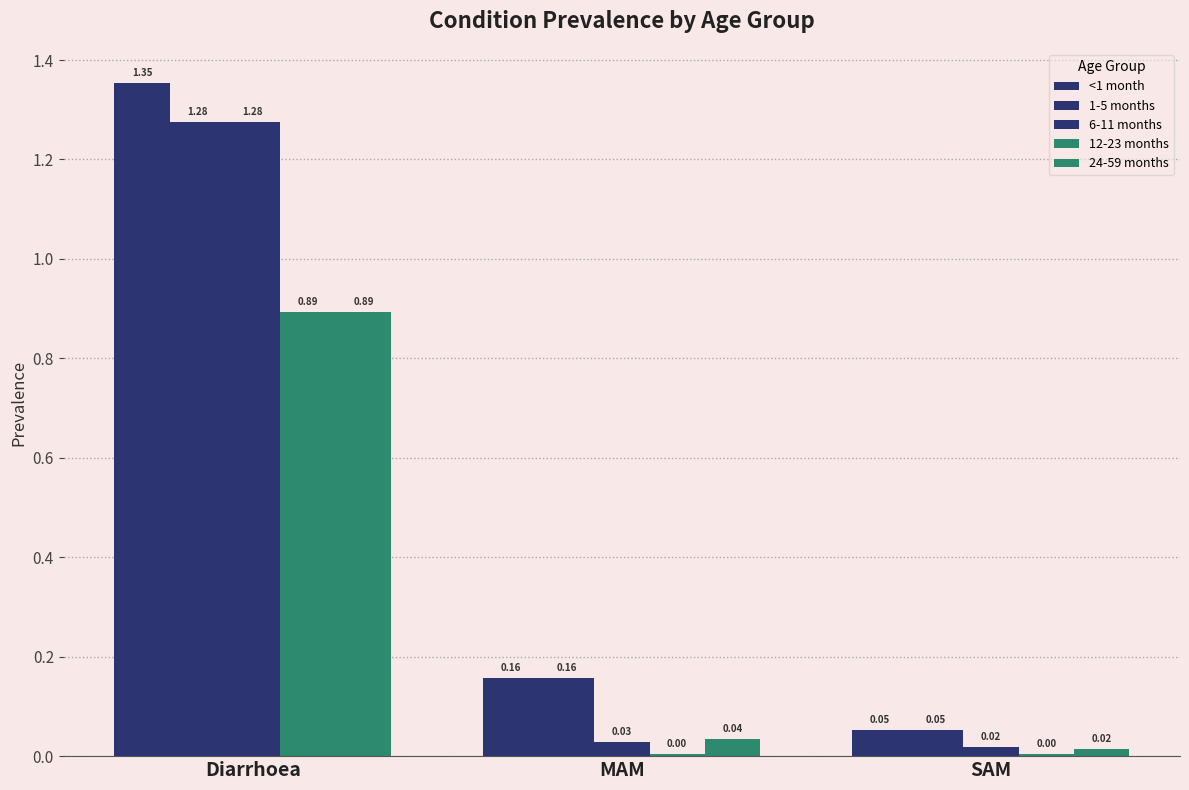

Is it true that <1 month equals 0.0 at SAM?

False